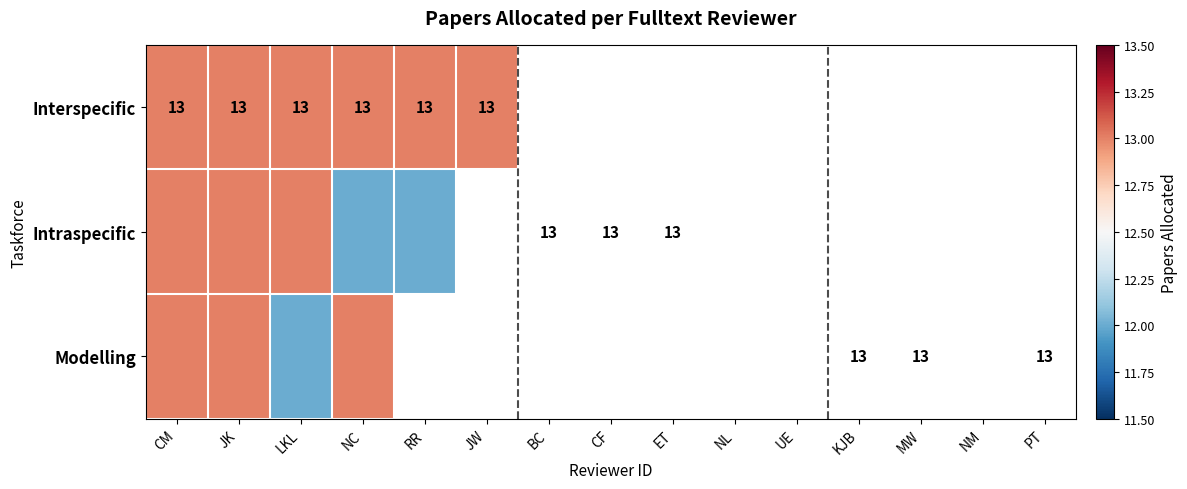

The value of Interspecific at JK is 9. True or false?

False